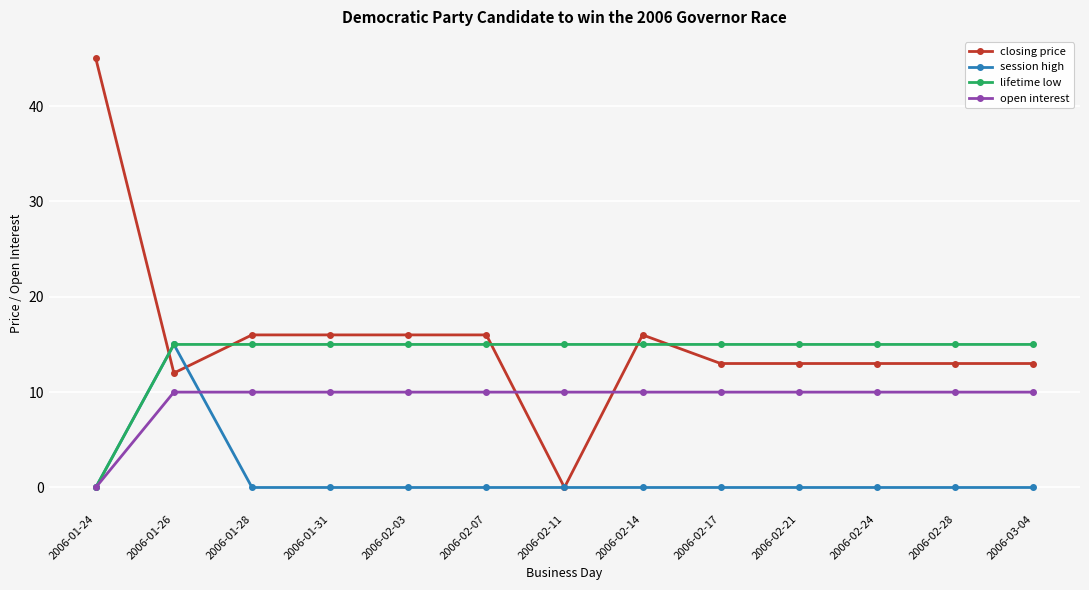

Reading right to left, what are all the values shown in this chart?

closing price: 2006-03-04=13	2006-02-28=13	2006-02-24=13	2006-02-21=13	2006-02-17=13	2006-02-14=16	2006-02-11=0	2006-02-07=16	2006-02-03=16	2006-01-31=16	2006-01-28=16	2006-01-26=12	2006-01-24=45
session high: 2006-03-04=0	2006-02-28=0	2006-02-24=0	2006-02-21=0	2006-02-17=0	2006-02-14=0	2006-02-11=0	2006-02-07=0	2006-02-03=0	2006-01-31=0	2006-01-28=0	2006-01-26=15	2006-01-24=0
lifetime low: 2006-03-04=15	2006-02-28=15	2006-02-24=15	2006-02-21=15	2006-02-17=15	2006-02-14=15	2006-02-11=15	2006-02-07=15	2006-02-03=15	2006-01-31=15	2006-01-28=15	2006-01-26=15	2006-01-24=0
open interest: 2006-03-04=10	2006-02-28=10	2006-02-24=10	2006-02-21=10	2006-02-17=10	2006-02-14=10	2006-02-11=10	2006-02-07=10	2006-02-03=10	2006-01-31=10	2006-01-28=10	2006-01-26=10	2006-01-24=0